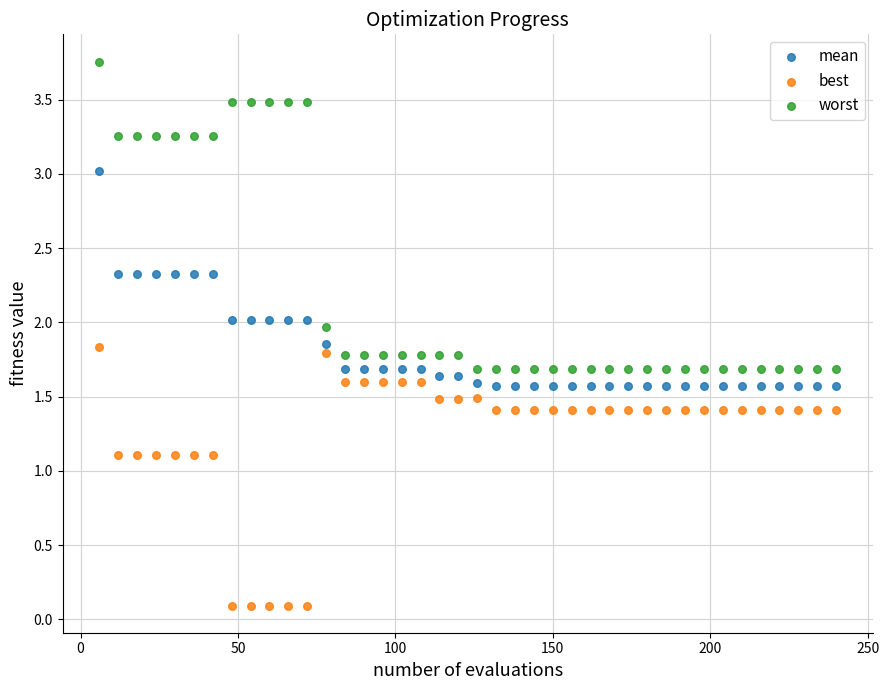

Which series reaches the maximum Y coordinate?

worst